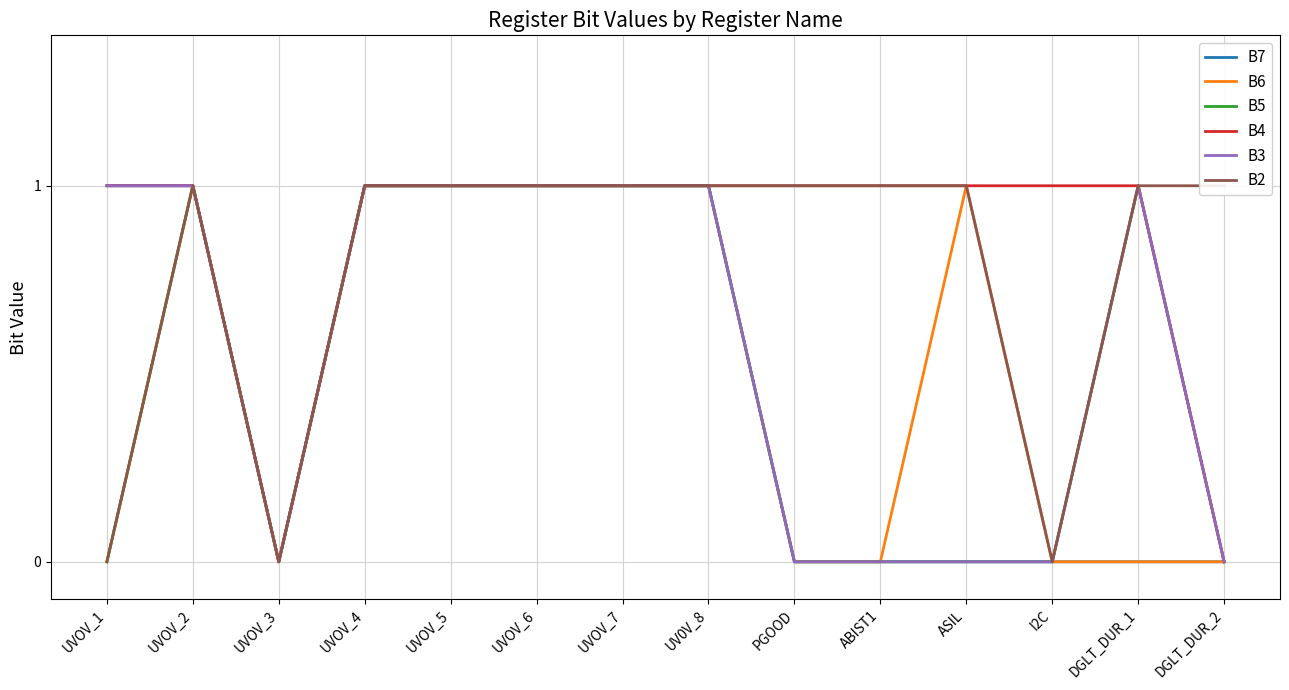

Is this an area chart (filled region under the line)?

No